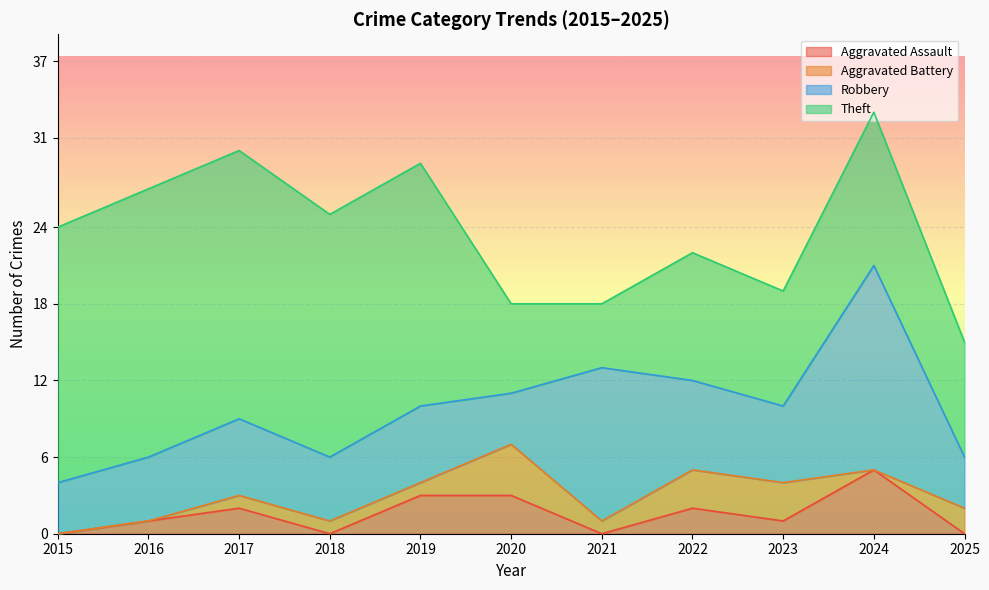

Which category has the highest value in the Aggravated Assault series?

2024